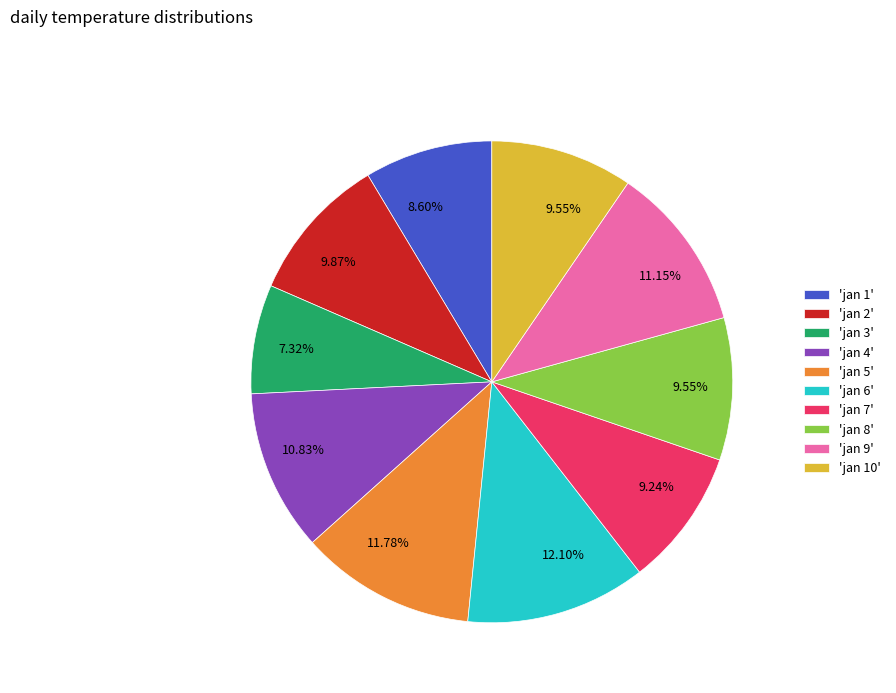

Is there a majority slice in this chart?

No